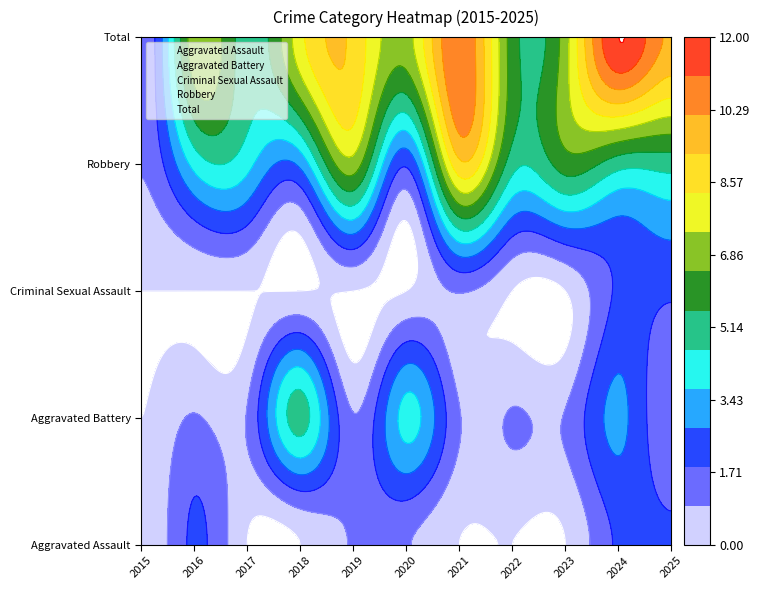

What is the total value across all series at 2021?

22